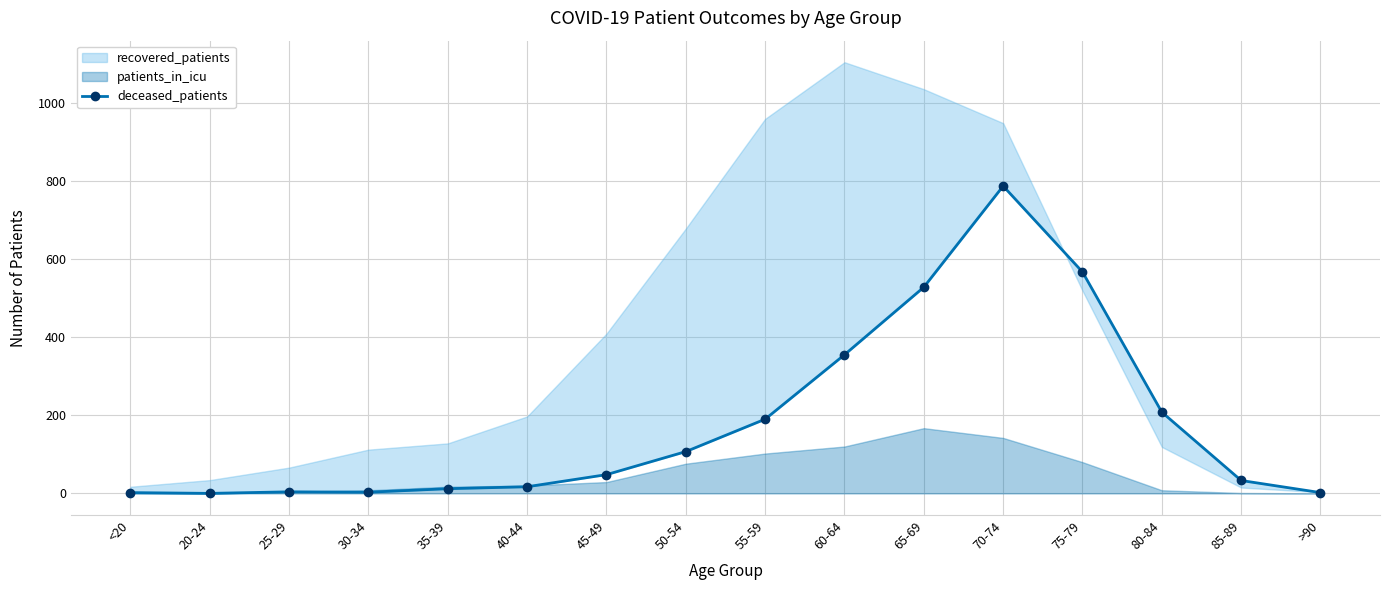

What is the label of the 9th point from the left?

55-59